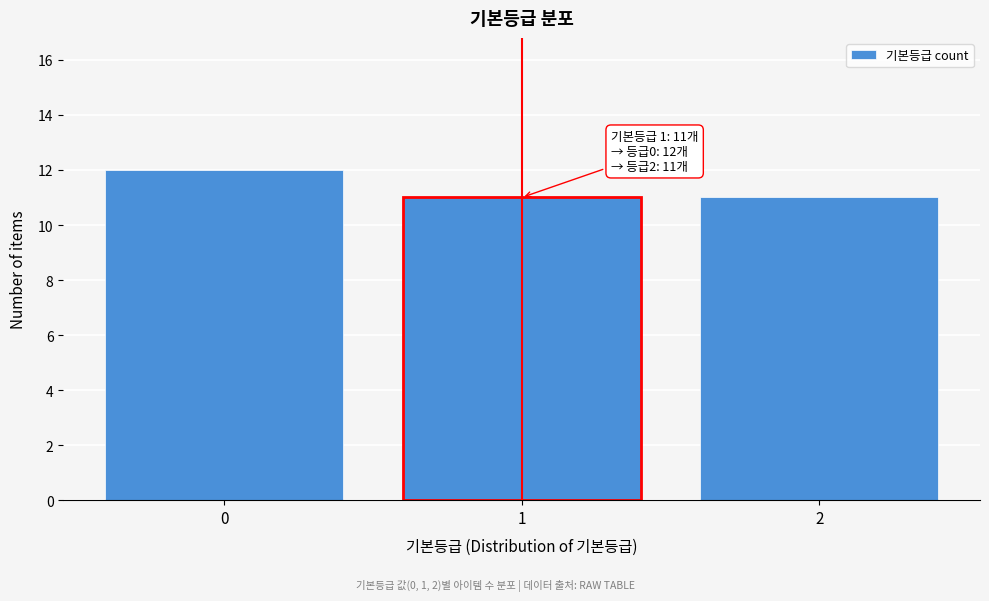

Reading left to right, extract all data points from this chart.

0=12	1=11	2=11